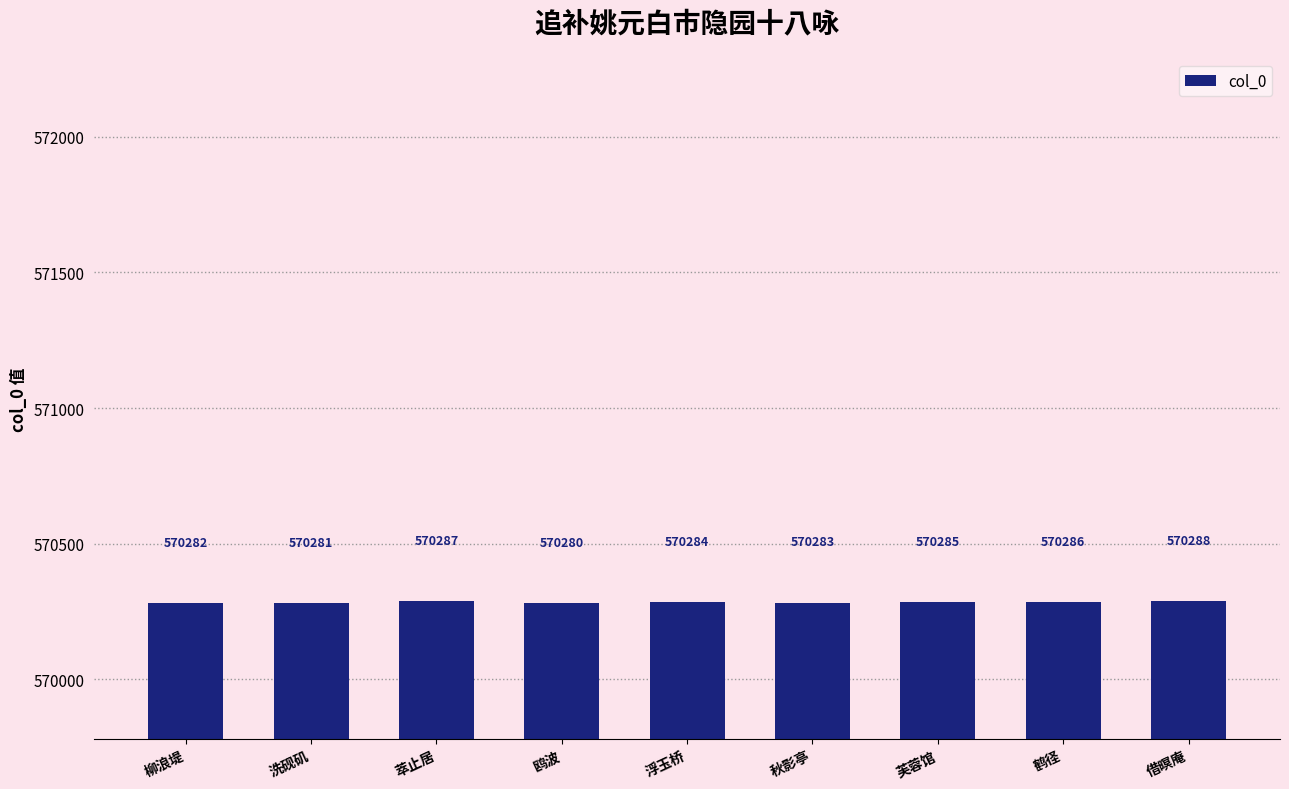

Are the bars horizontal?

No